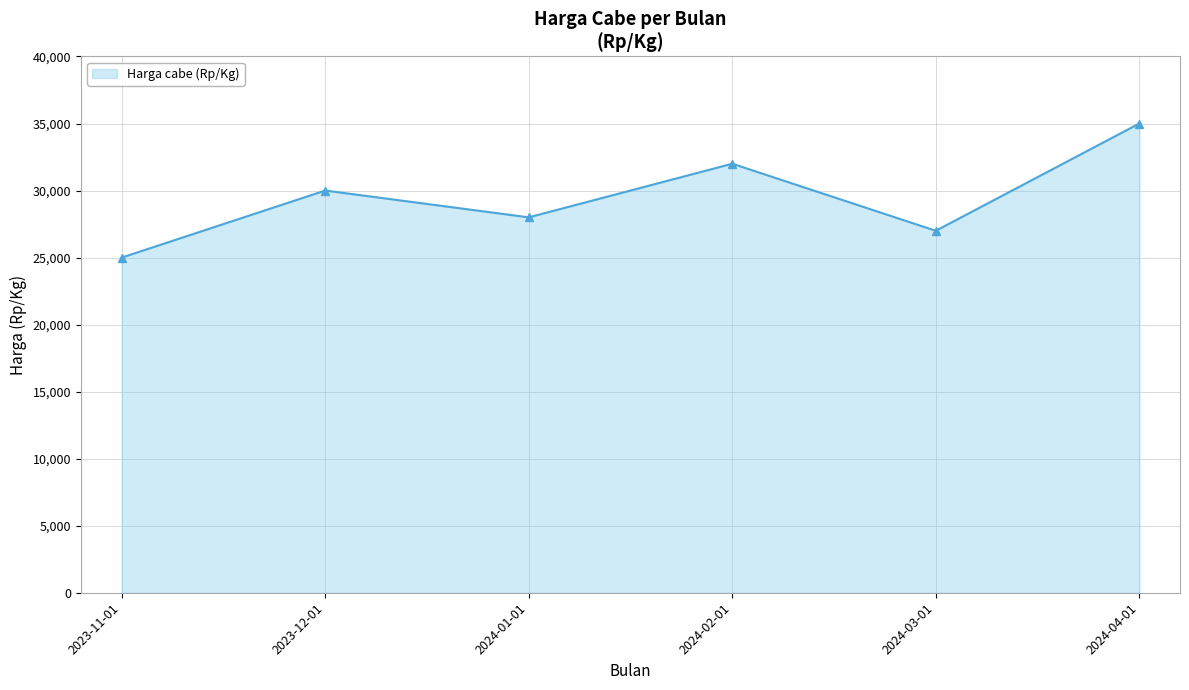

Rank the categories by value from highest to lowest.

2024-04-01, 2024-02-01, 2023-12-01, 2024-01-01, 2024-03-01, 2023-11-01